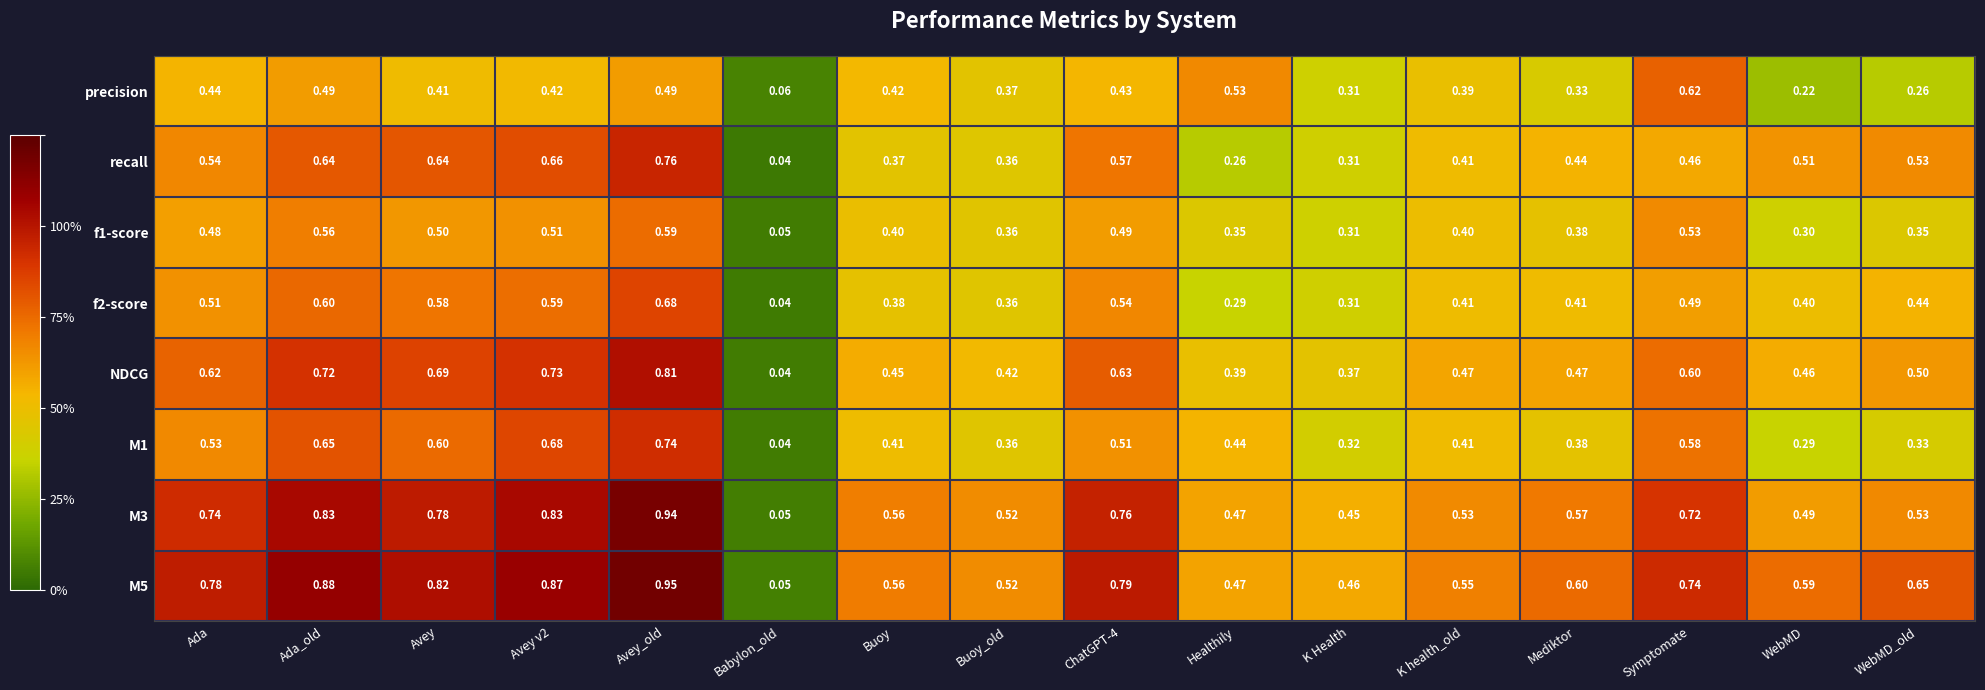

At which category is the sum across all series the highest?

Avey_old